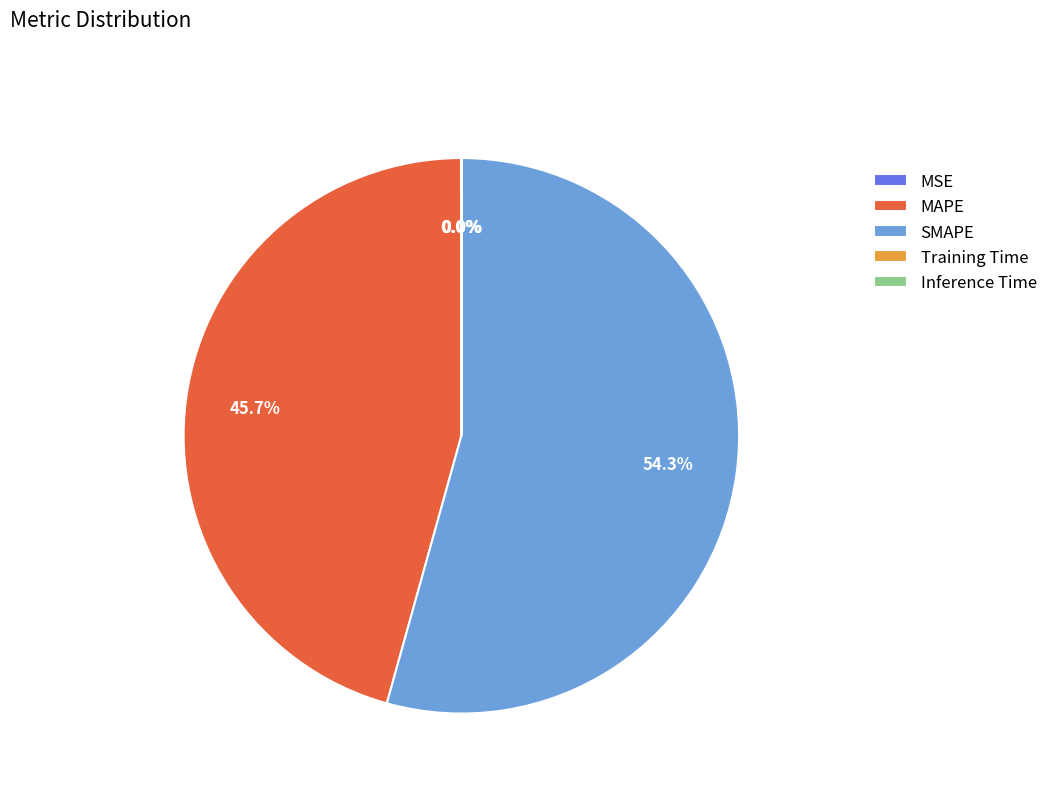

What is the majority slice?

SMAPE